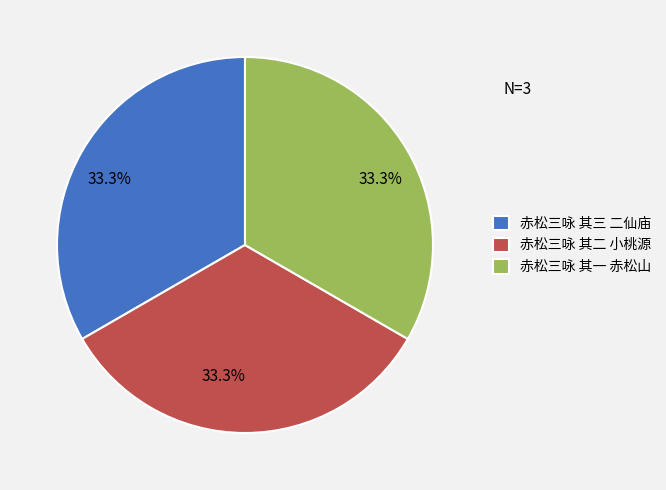

How many segments does this pie chart have?

3